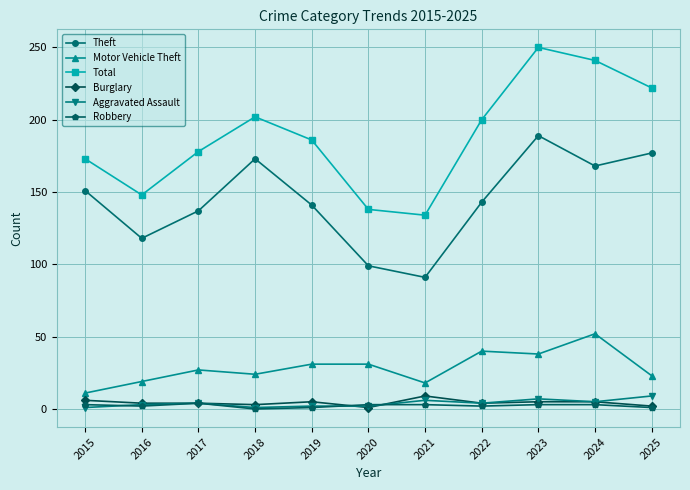

What is the sum of all Aggravated Assault values?

44